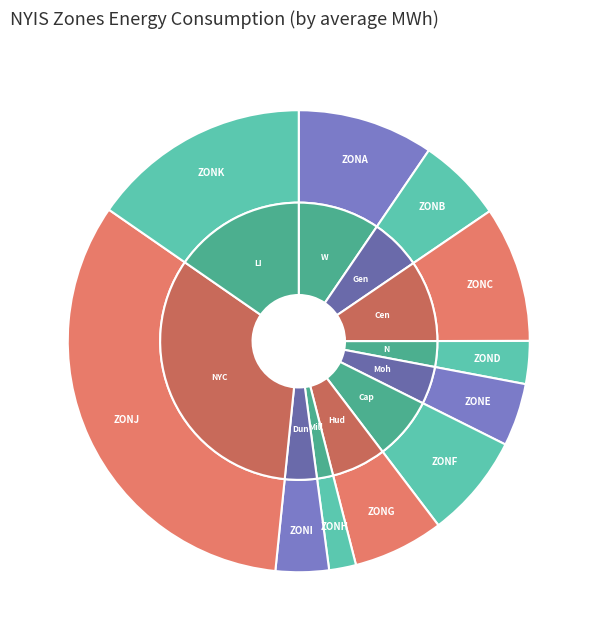

What is the change in value from Mohawk Valley - NYIS to Millwood - NYIS?

-524